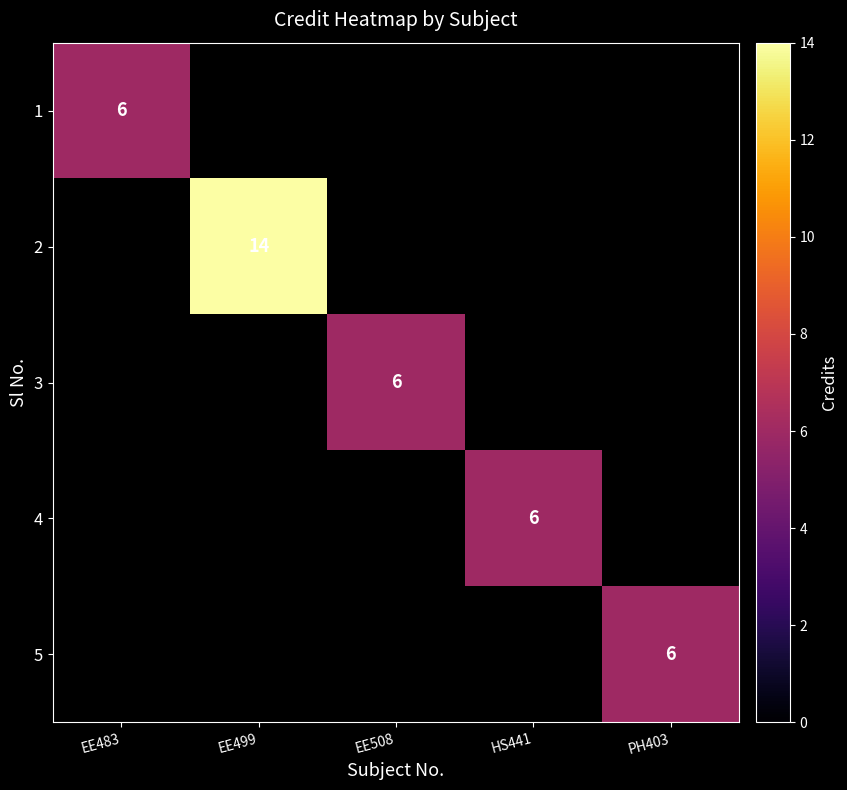

The value of 4 at HS441 is 10. True or false?

False